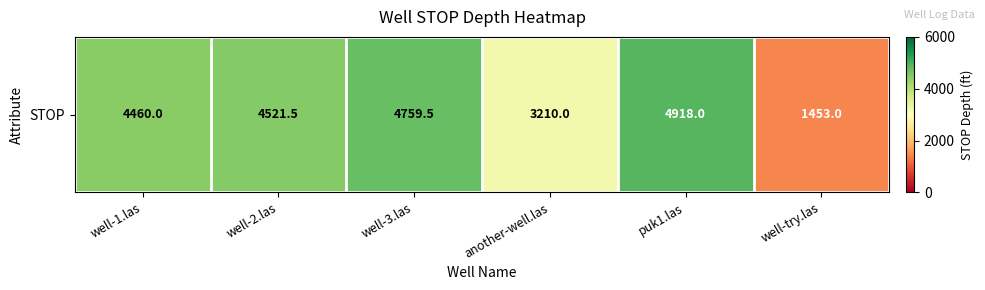

What is the average value?

3887.0